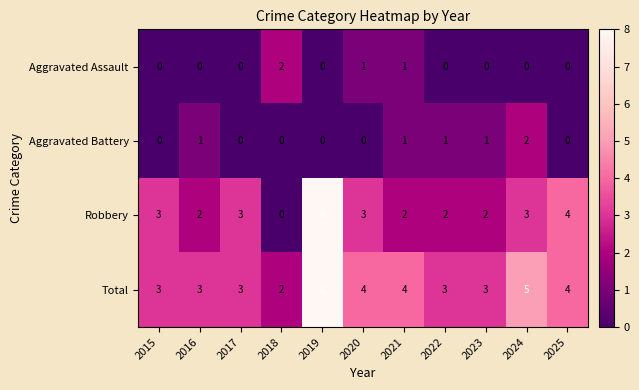

Where is Robbery nearest to the value 4?

2025